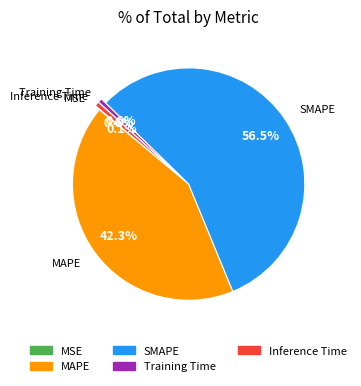

To the nearest percent, what is the difference between the largest and smallest slice percentages?

56%